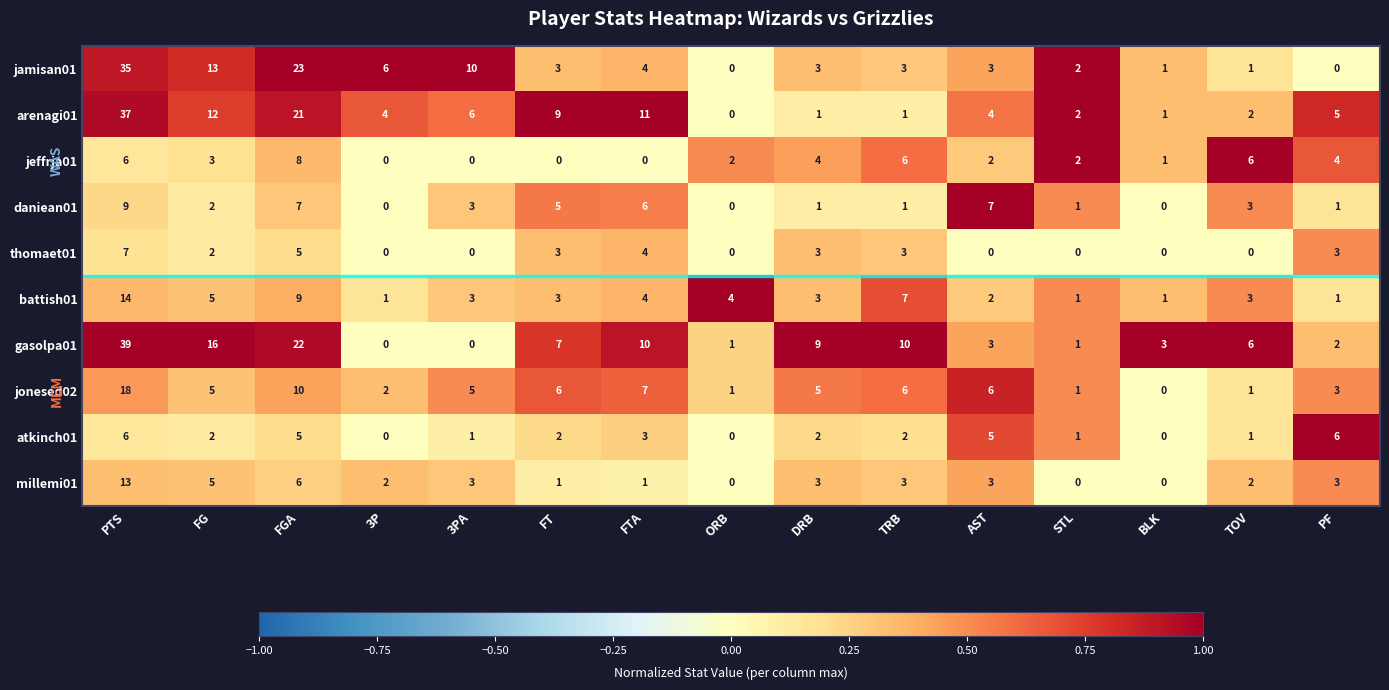

Which category has the highest value across all series?

PTS